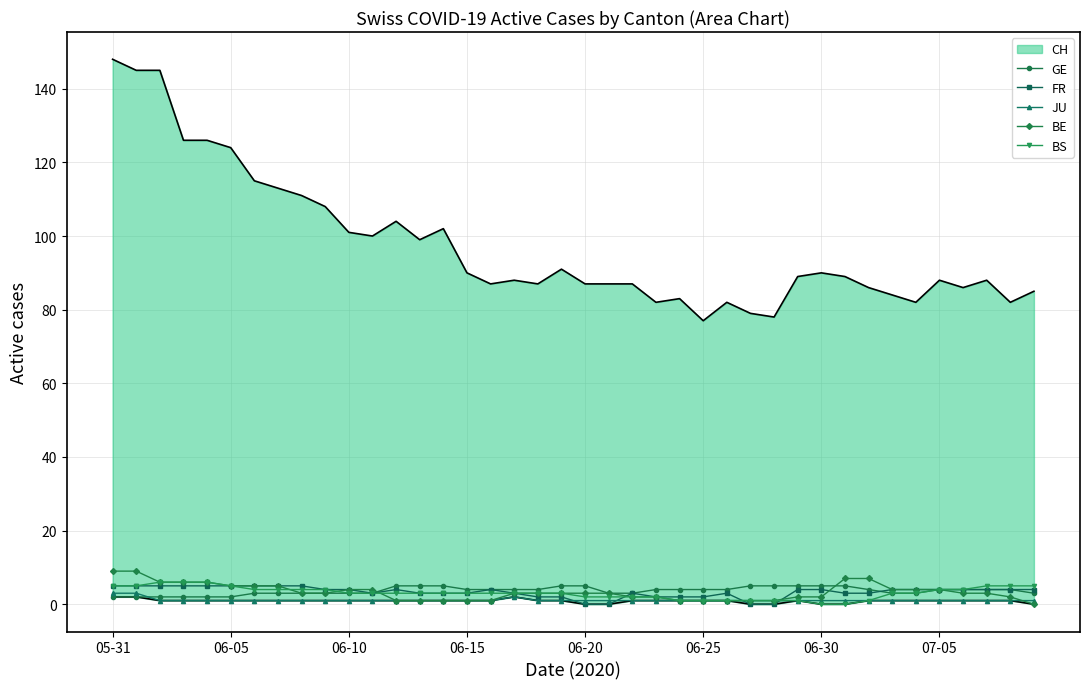

At which category is the sum across all series the highest?

05-31